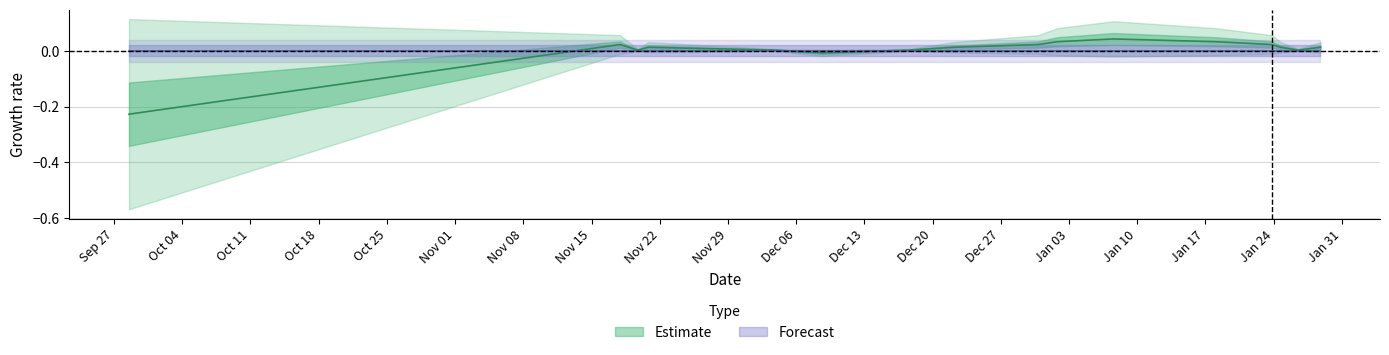

Reading right to left, transcribe all the data shown in this chart.

0.0	0.0	0.0	0.0	0.0	0.0	0.0	0.0	0.0	0.0	-0.0	0.0	0.0	0.0	0.0	-0.2